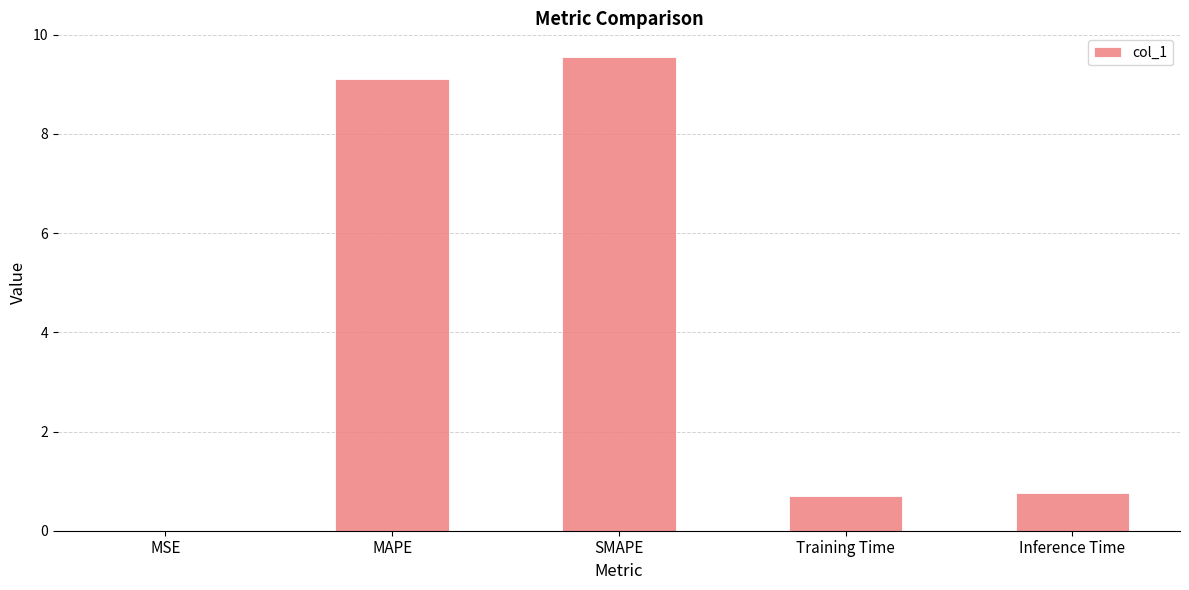

What is the change in value from MAPE to SMAPE?

+0.4